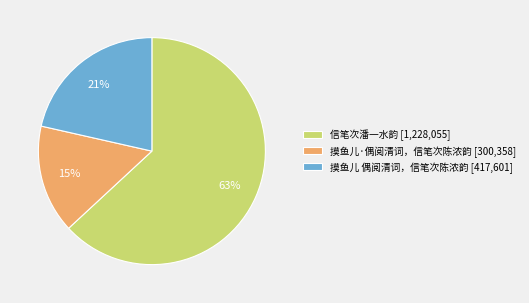

Is the sum of 信笔次潘一水韵 and 摸鱼儿·偶阅清词，信笔次陈浓韵 greater than half?

Yes